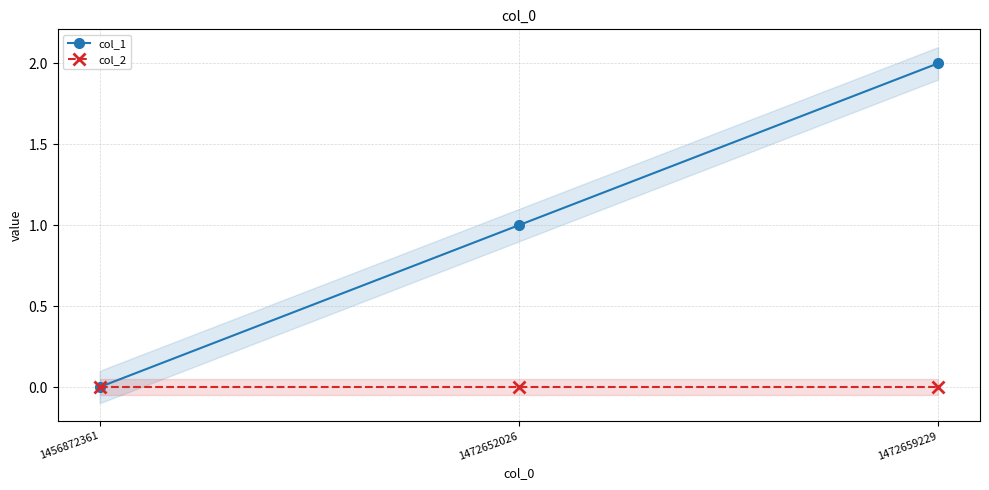

Is it true that col_1 equals 3 at 1472659229?

False